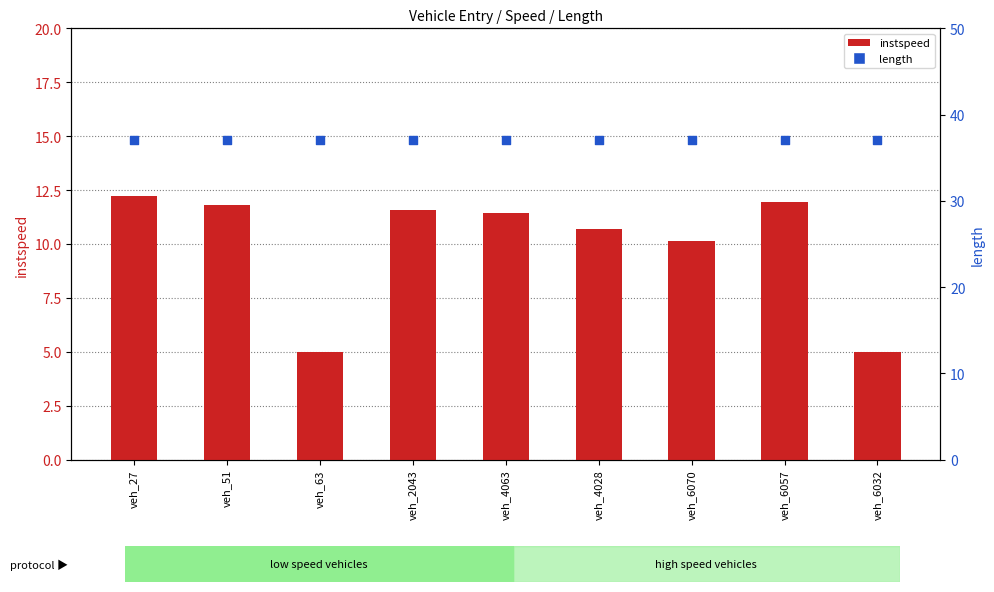

Is the value of instspeed at veh_27 greater than the value of length at veh_63?

No